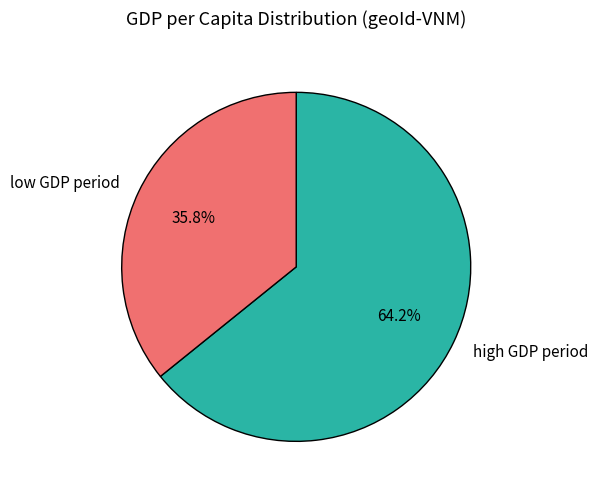

Rank the categories by value from highest to lowest.

high GDP period, low GDP period